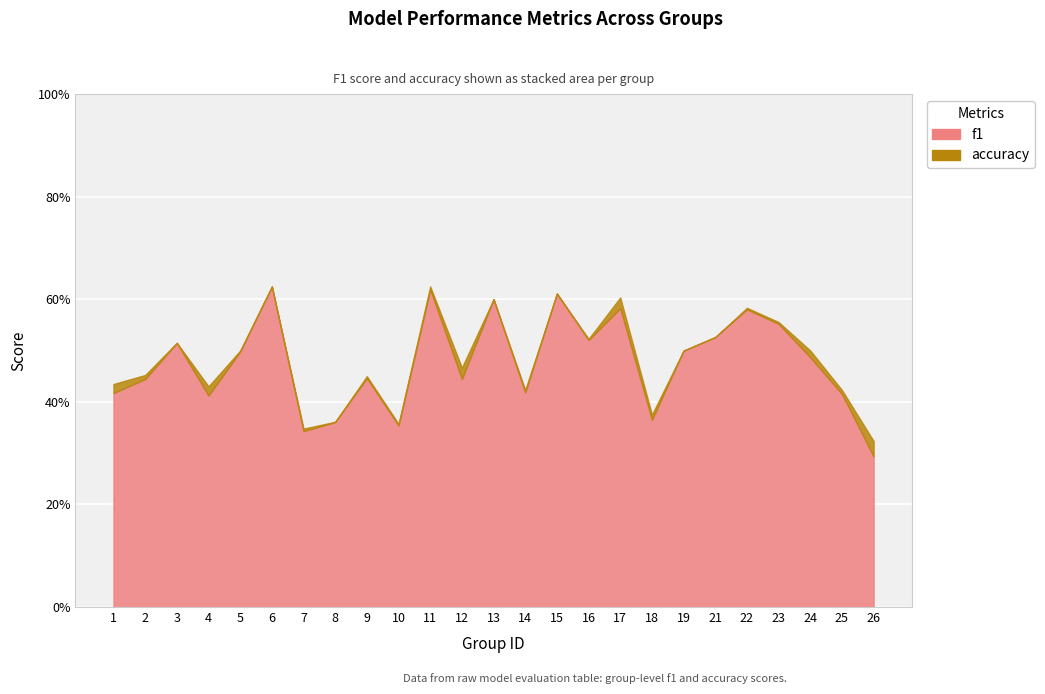

Which series has the largest total across all categories?

accuracy